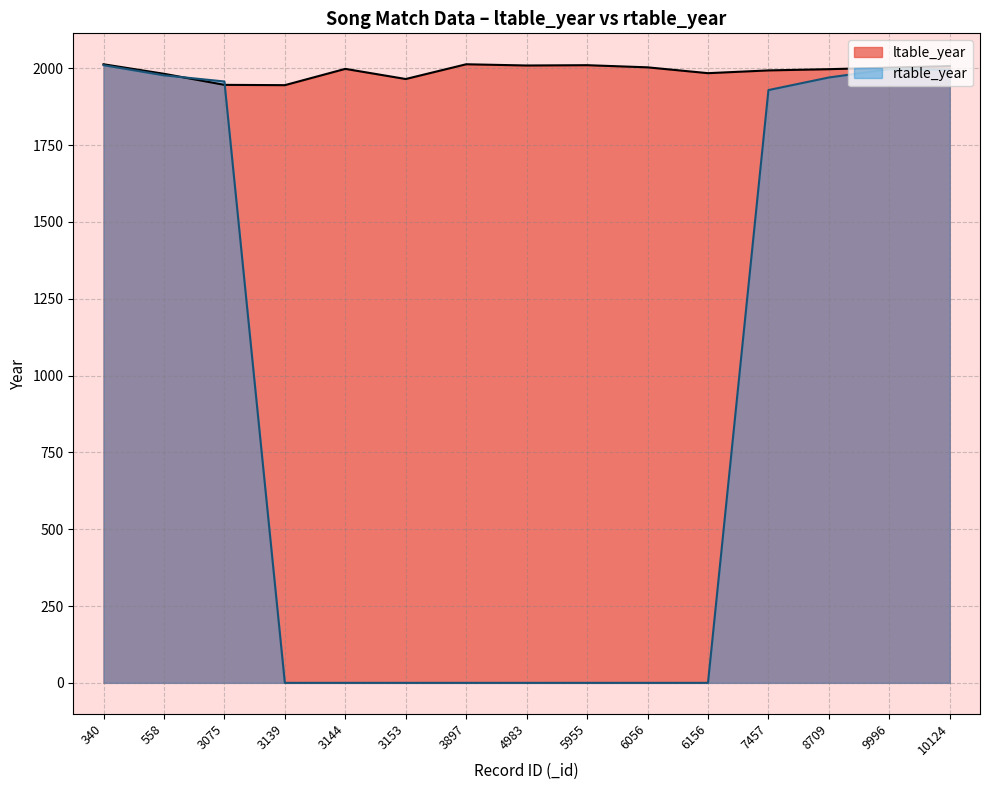

Reading right to left, transcribe all the data shown in this chart.

ltable_year: 10124=2007	9996=2002	8709=1997	7457=1993	6156=1984	6056=2003	5955=2010	4983=2009	3897=2013	3153=1965	3144=1998	3139=1945	3075=1946	558=1982	340=2013
rtable_year: 10124=1996	9996=1997	8709=1970	7457=1929	6156=0	6056=0	5955=0	4983=0	3897=0	3153=0	3144=0	3139=0	3075=1957	558=1977	340=2010